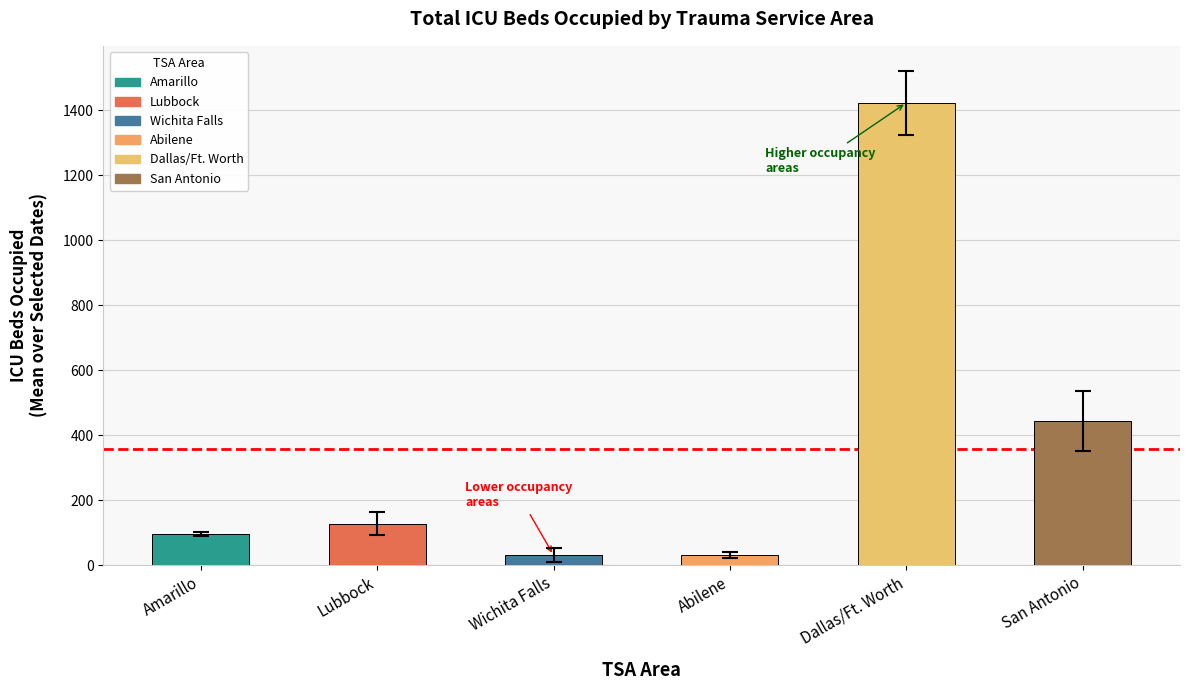

What is the average value?

358.9